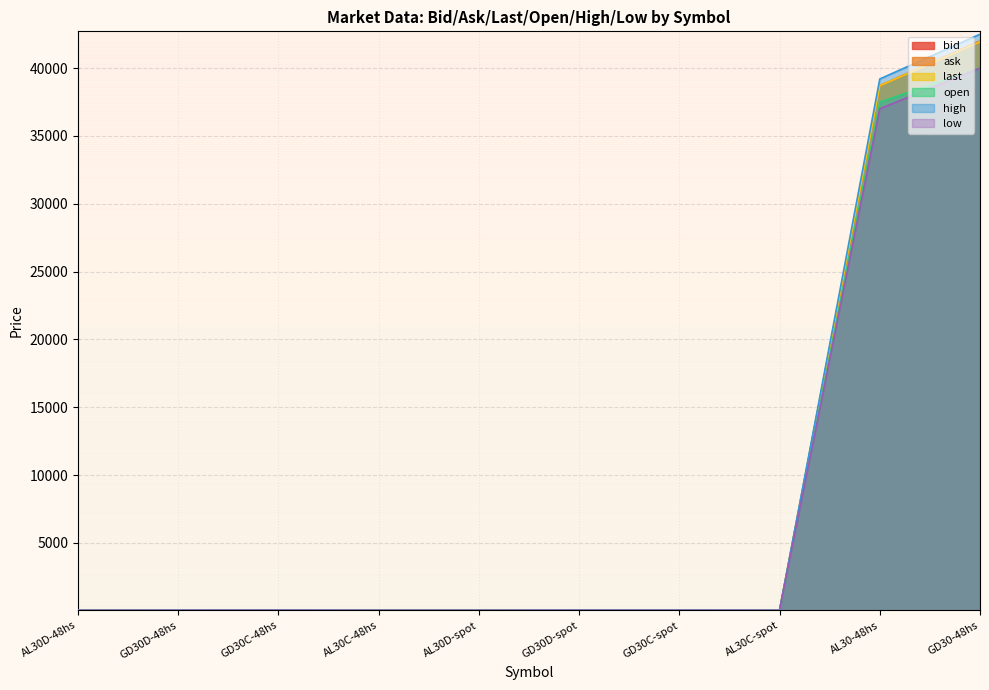

Where is the first local minimum for last?

AL30C-48hs